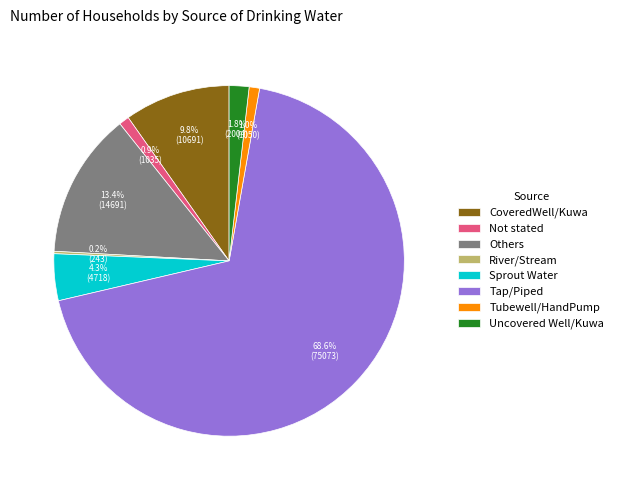

To the nearest percent, what is the difference between the Uncovered Well/Kuwa and Tap/Piped slice percentages?

67%